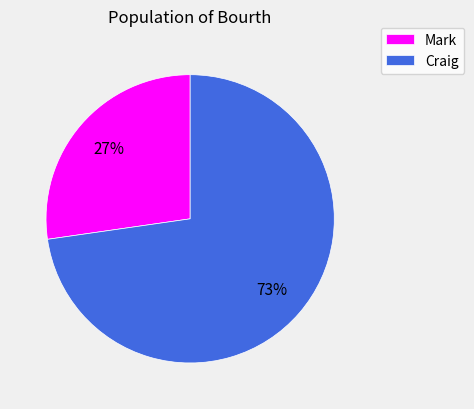

What is the ratio of the value at Craig to the value at Mark?

2.7